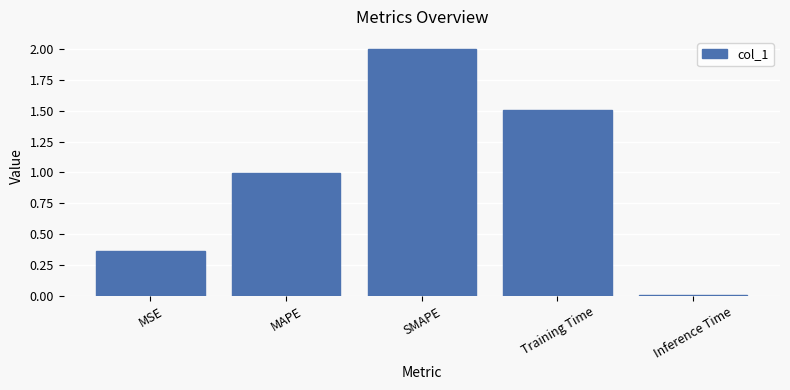

What is the label of the 1st bar from the right?

Inference Time